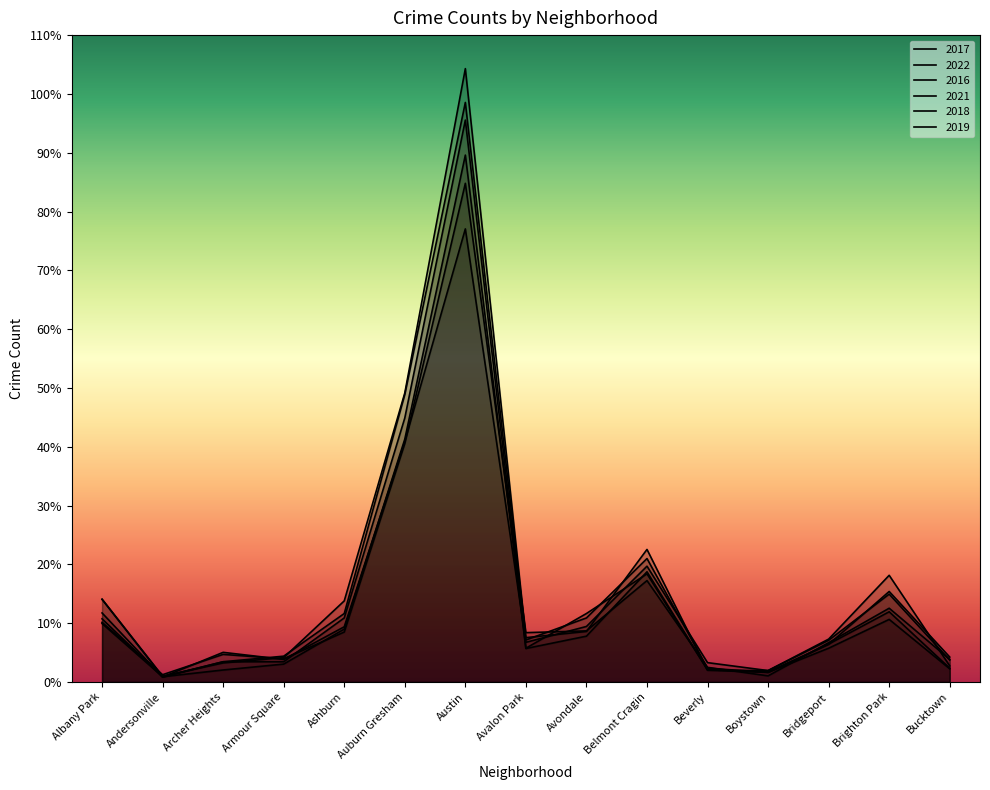

What is the label of the 15th point from the right?

Albany Park